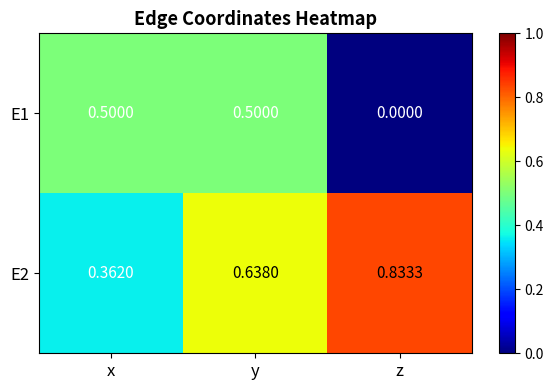

At which label is E1 closest to 0?

z